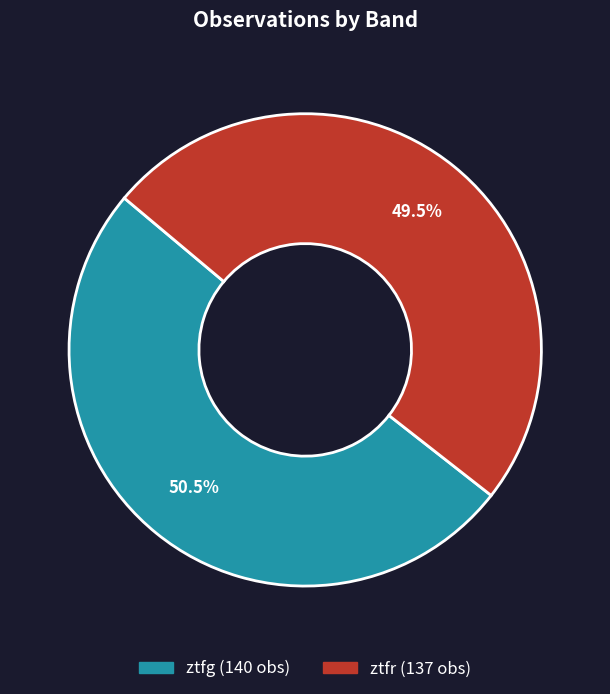

How many slices are in this pie chart?

2